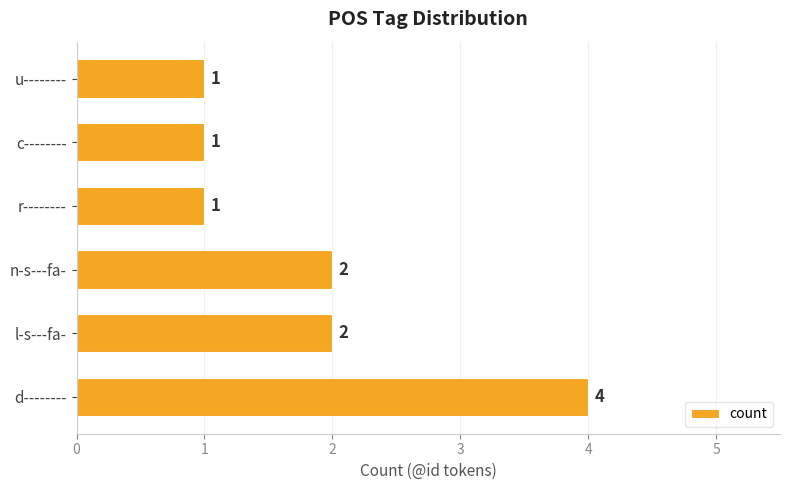

True or false: the data shows 2 at l-s---fa-.

True